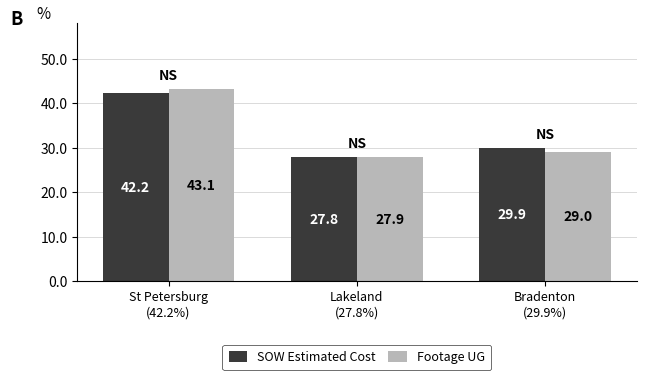

What is the minimum value for Footage UG?

27.9